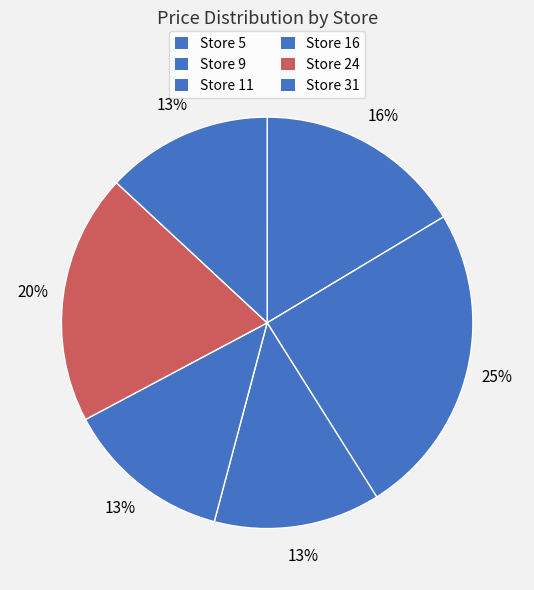

Which category has the smallest portion of the pie?

11